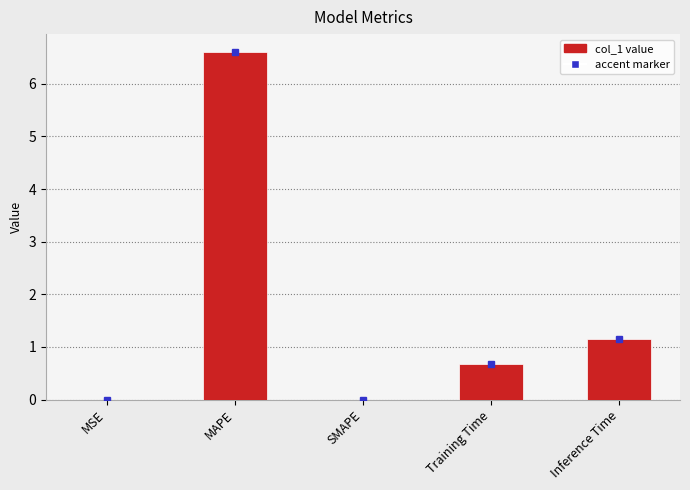

Is it true that the value at MAPE is 4.3?

False